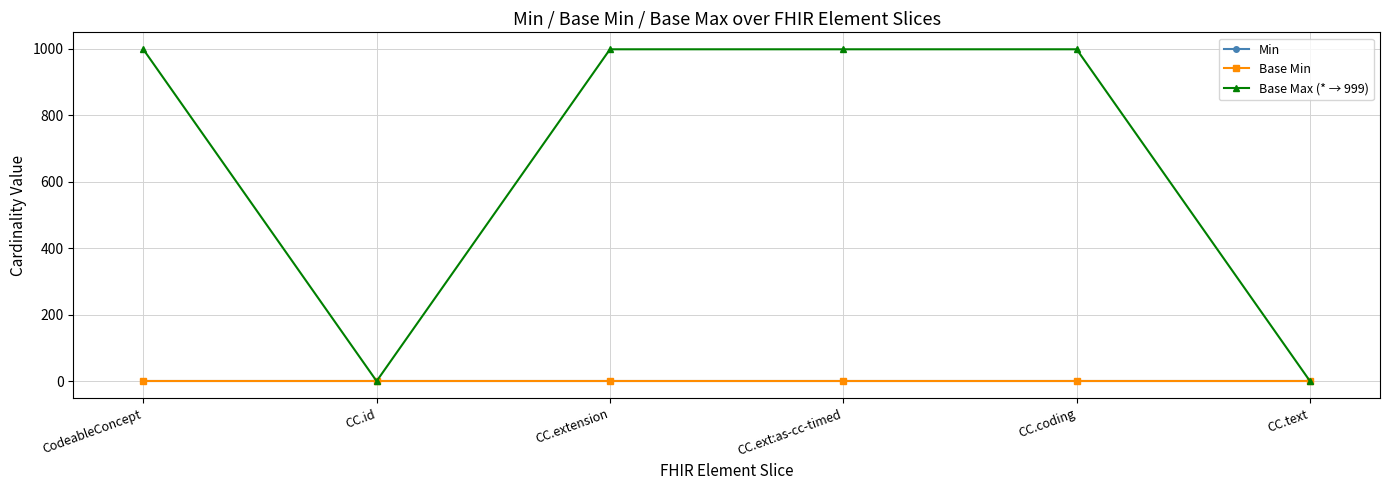

Does the chart have visible grid lines?

Yes